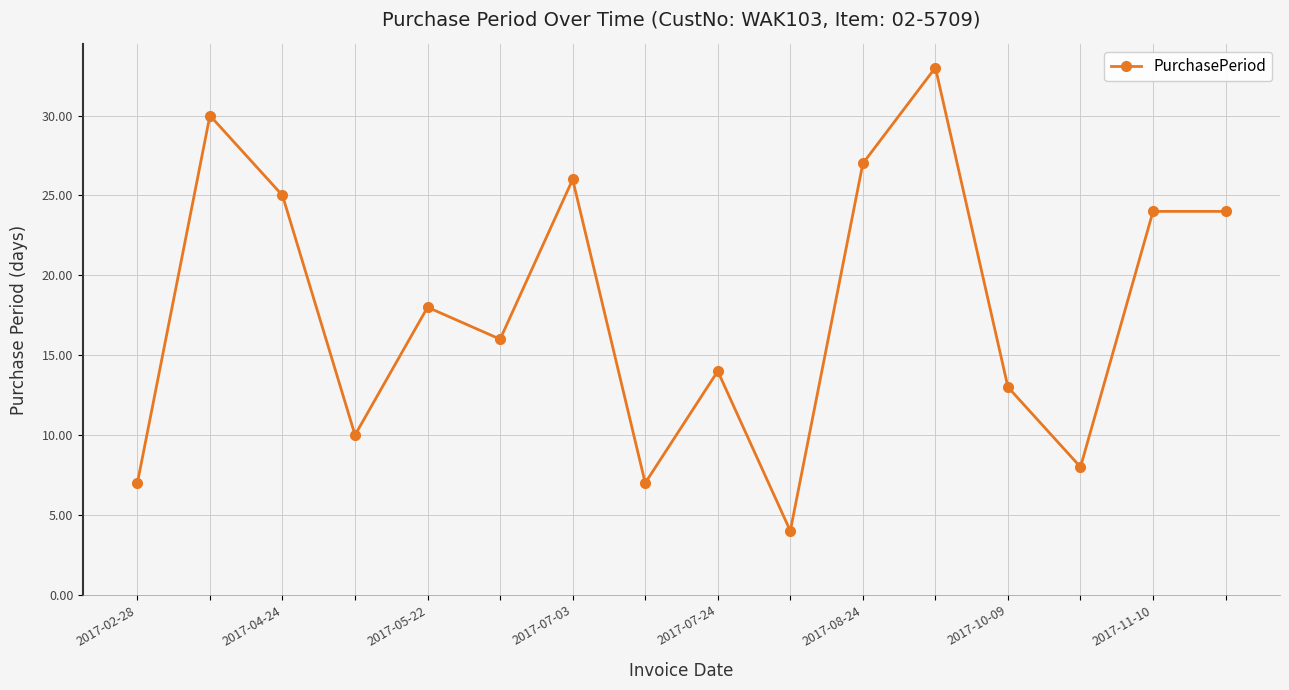

What is the value of the 5th point from the left?

18